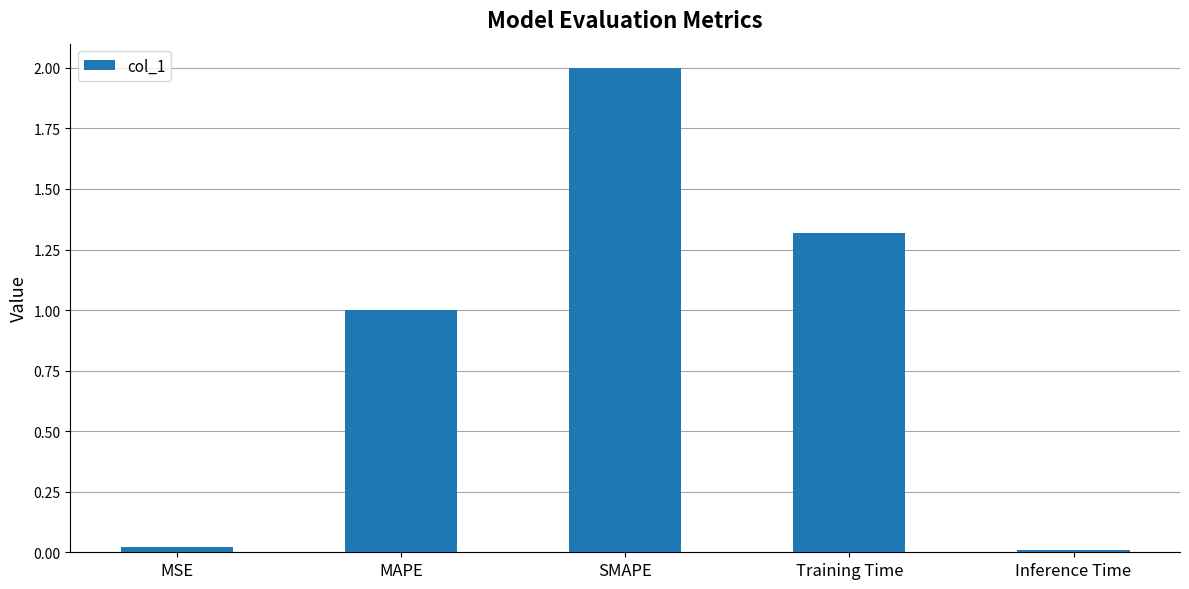

What is the difference between the values at Training Time and MAPE?

0.3